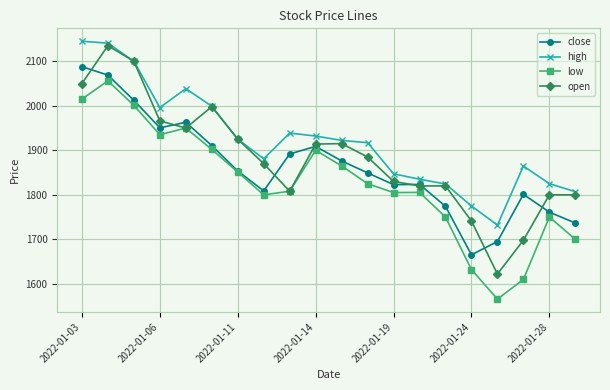

In high, how many points are higher than both neighbors (excluding endpoints)?

3